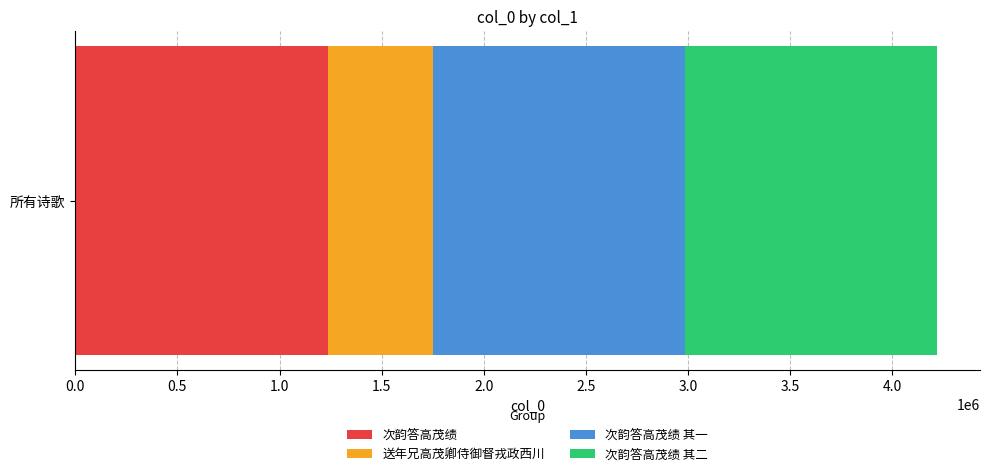

The value of 次韵答高茂绩 at 所有诗歌 is 2016370. True or false?

False